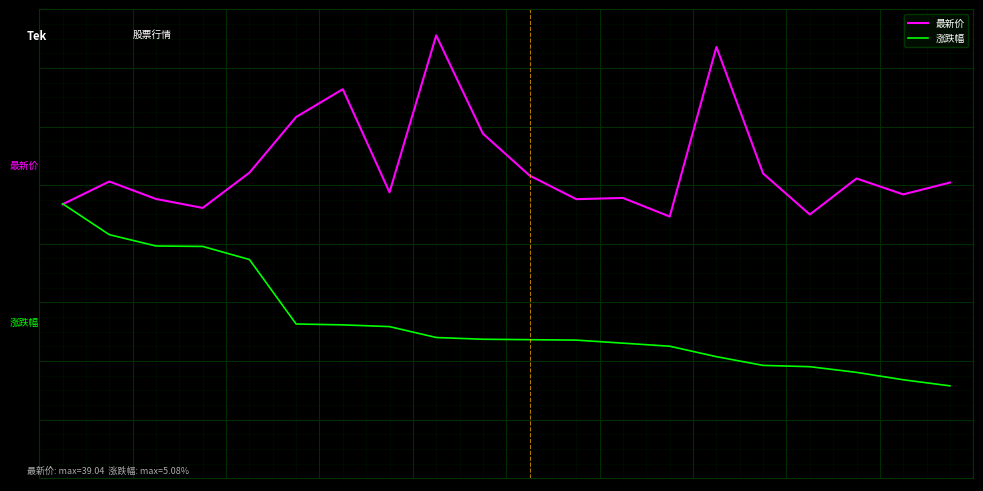

Which series has the largest total across all categories?

最新价